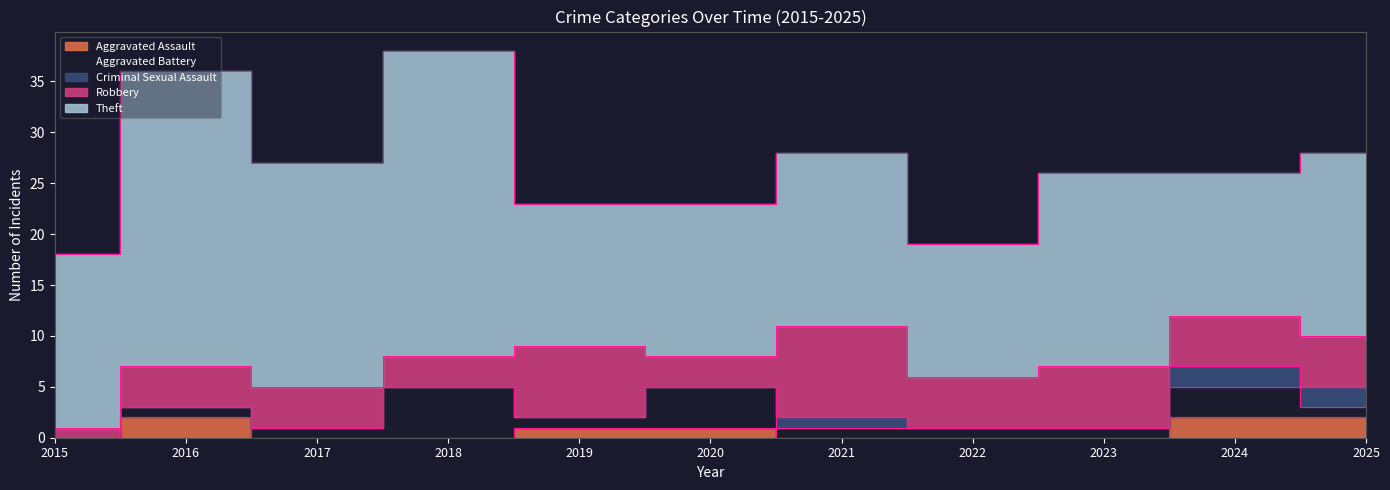

What is the average value of the Robbery series?

5